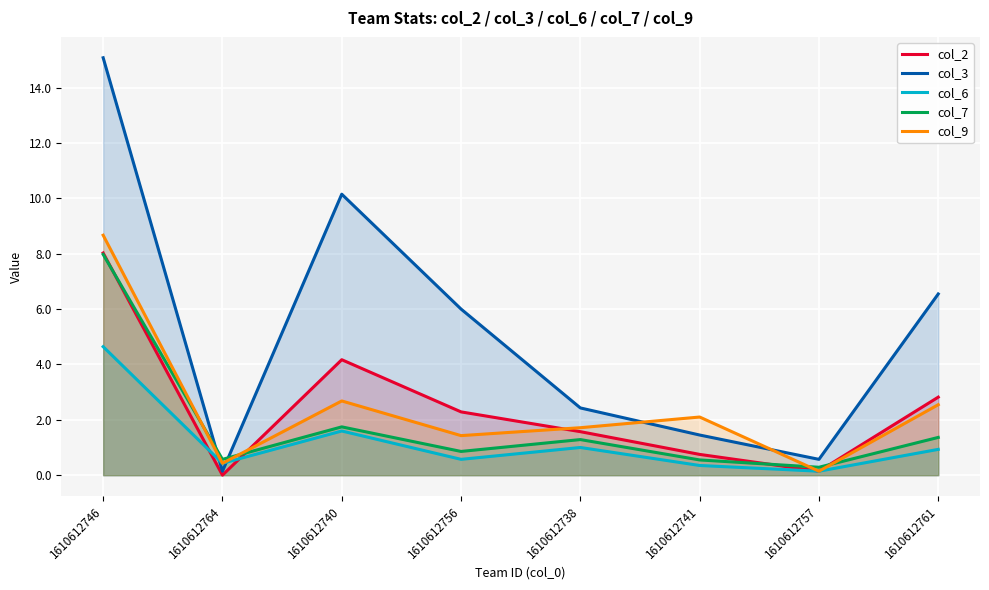

True or false: col_6 and col_7 cross at least once.

False